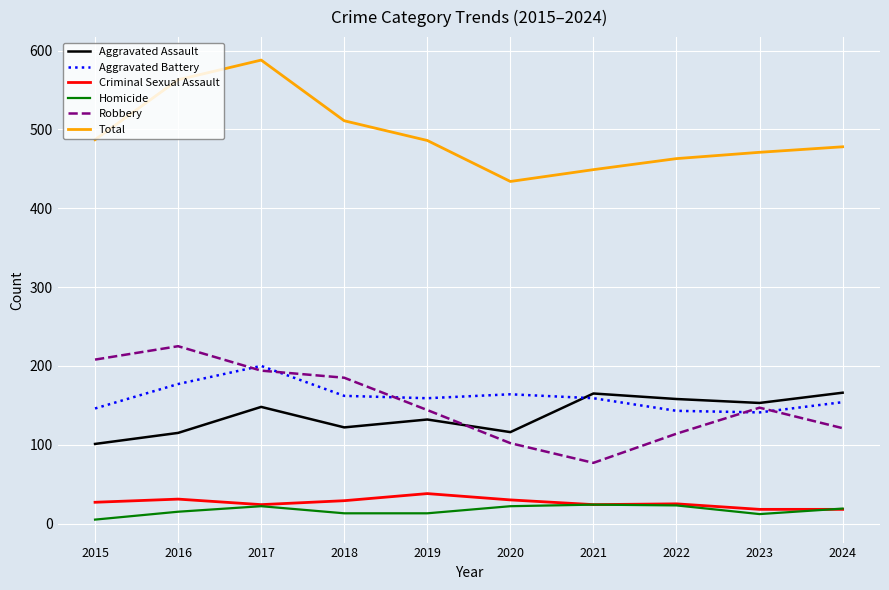

What is the spread (max minus min) of values at 2022?

440